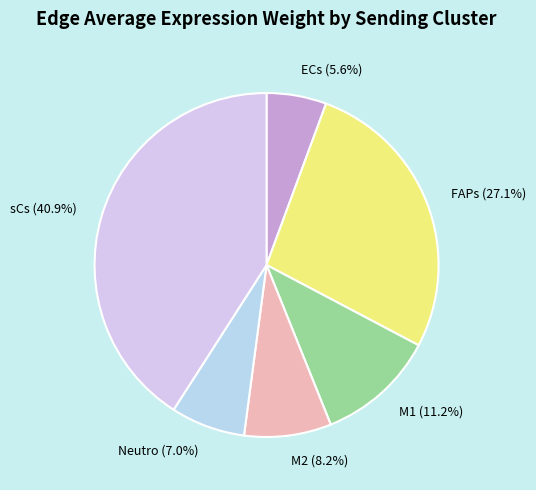

Rank the categories by value from lowest to highest.

ECs, Neutro, M2, M1, FAPs, sCs